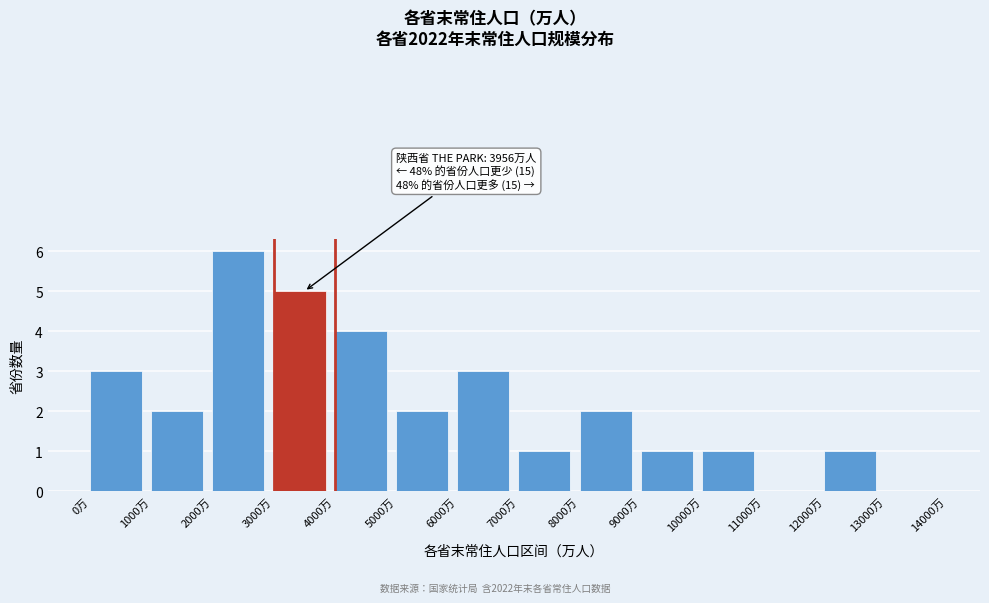

Which range on the x-axis has the tallest bar?

2000 to 3000